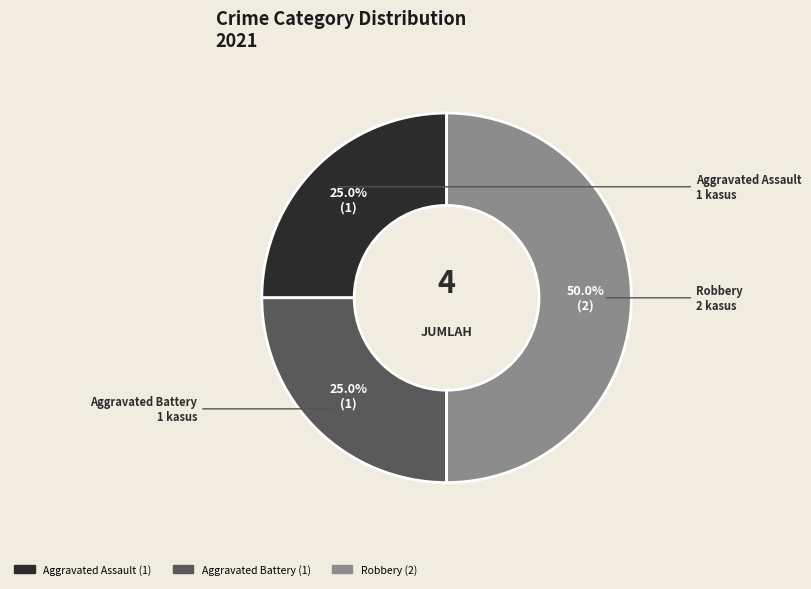

Is the sum of Robbery and Aggravated Assault greater than half?

Yes